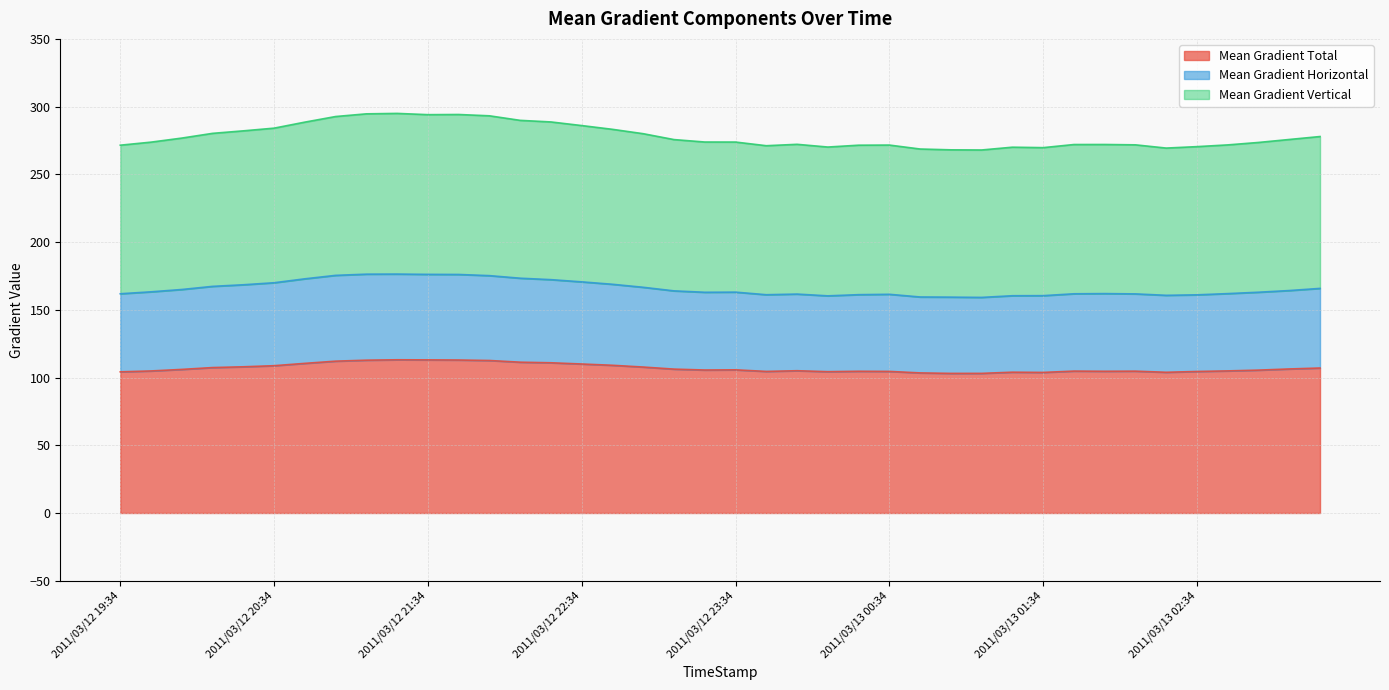

What is the label of the 1st point from the left?

2011/03/12 19:34